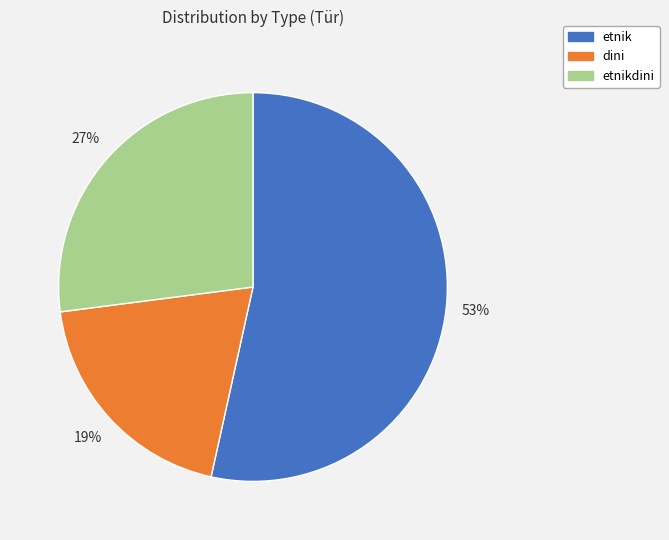

Is there any slice that represents more than half of the pie?

Yes